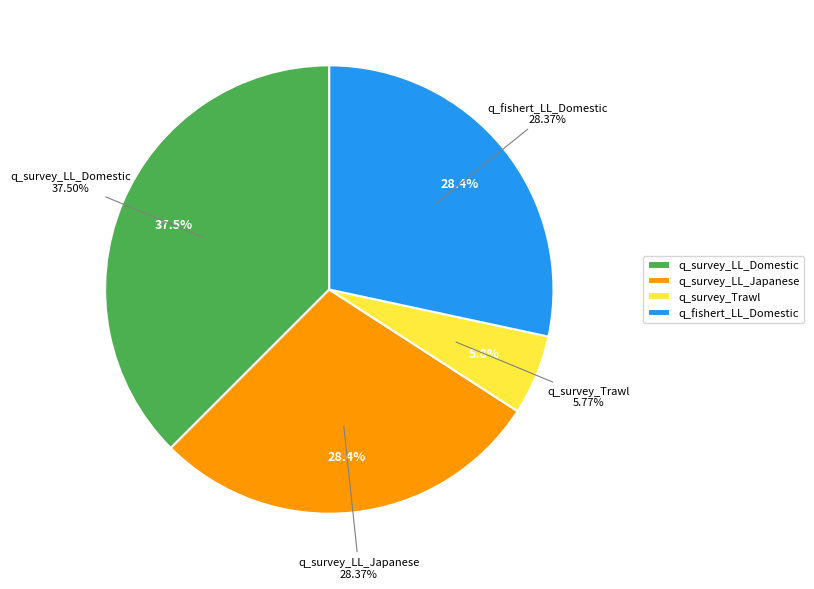

Which category has the smallest portion of the pie?

q_survey_Trawl